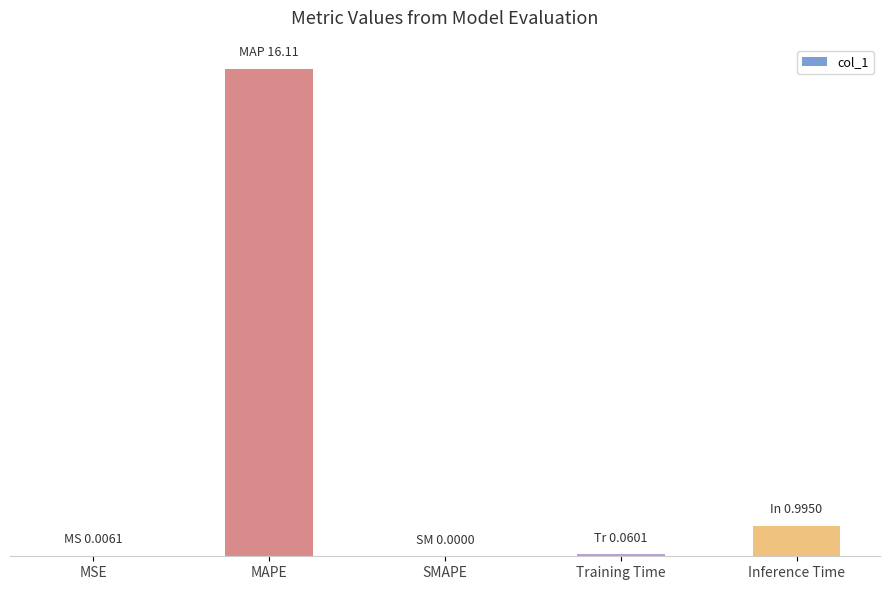

At which label is the value closest to 8?

Inference Time